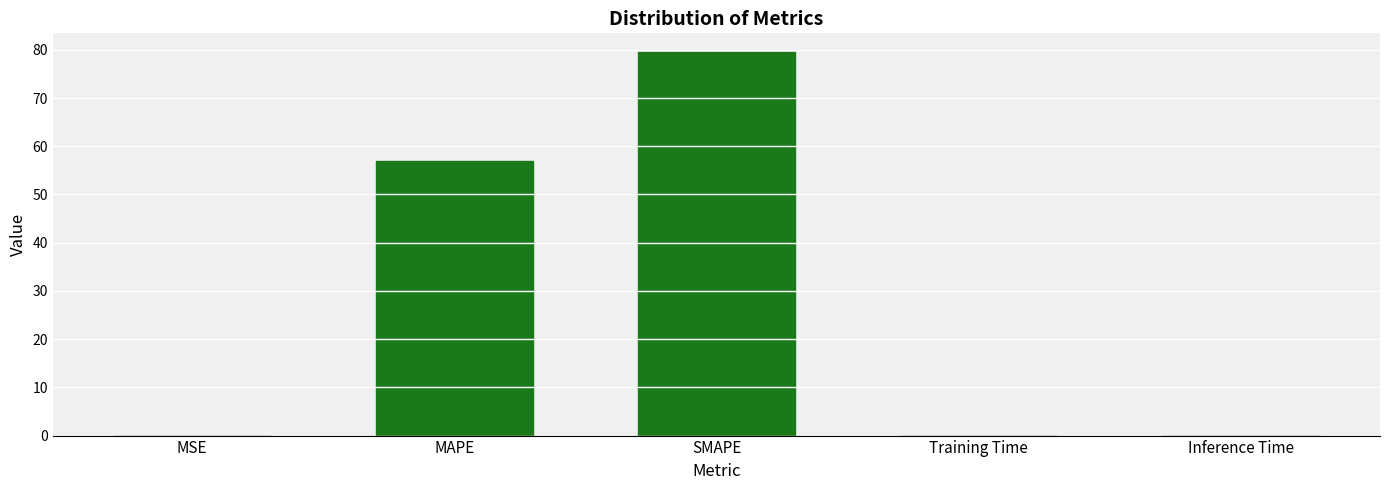

The value at MSE is 0.0. True or false?

True